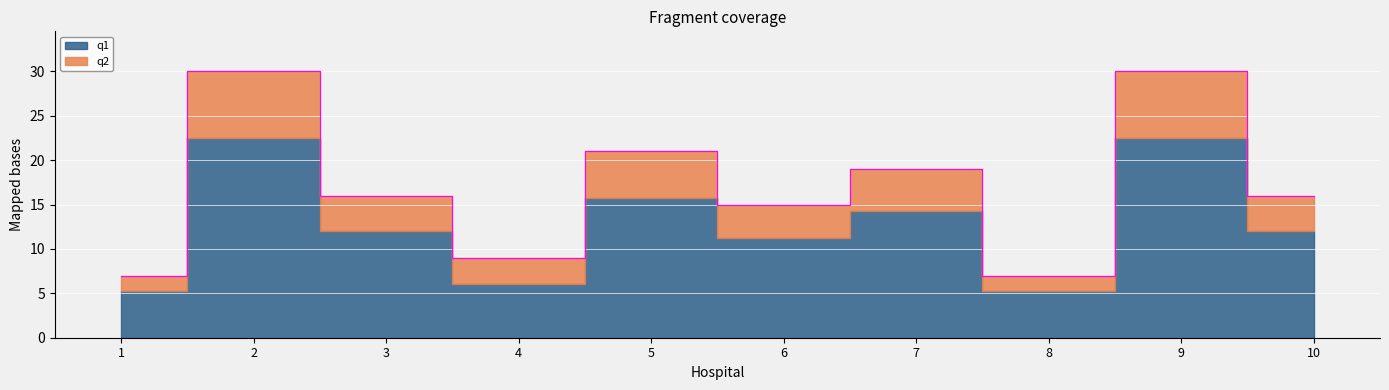

What is the change in value from 6 to 9?

+15